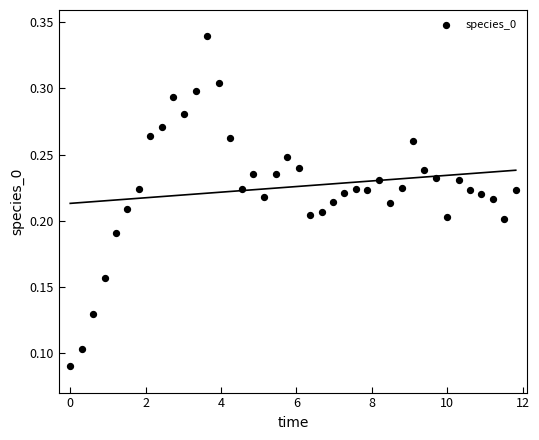

What is the range of X values (max minus min)?

11.8